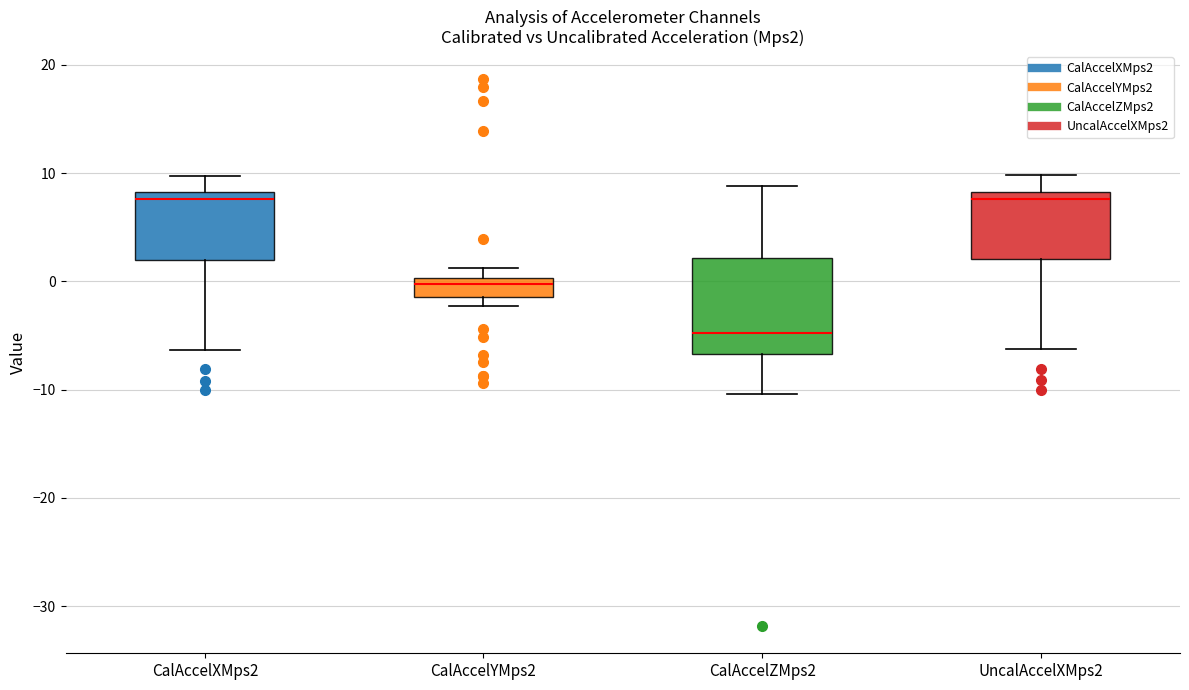

Reading left to right, read every box against the y-axis: the position of its median line, the range the box covers, and the ends of its whiskers. The values are not printed on the chart, so give them approximately, as read against the axis.

CalAccelXMps2: median 8 (just below the box's upper edge), box 2 to 8, whiskers -6 to 10
CalAccelYMps2: median 0 (just below the box's upper edge), box -1 to 0, whiskers -2 to 1
CalAccelZMps2: median -5, box -7 to 2, whiskers -10 to 9
UncalAccelXMps2: median 8 (just below the box's upper edge), box 2 to 8, whiskers -6 to 10